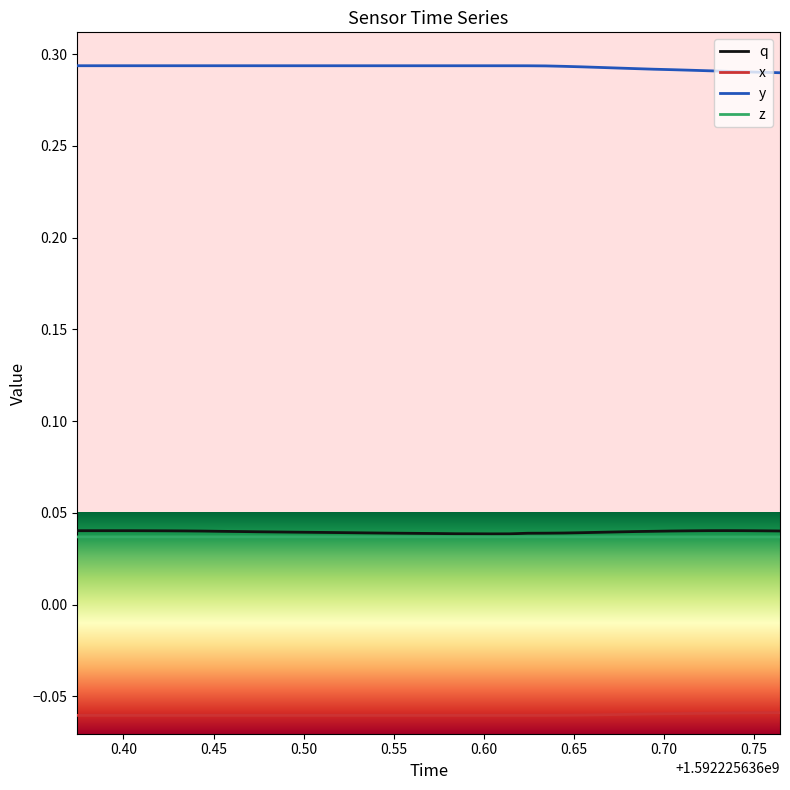

List the series in order of their peak value, lowest first.

x, z, q, y